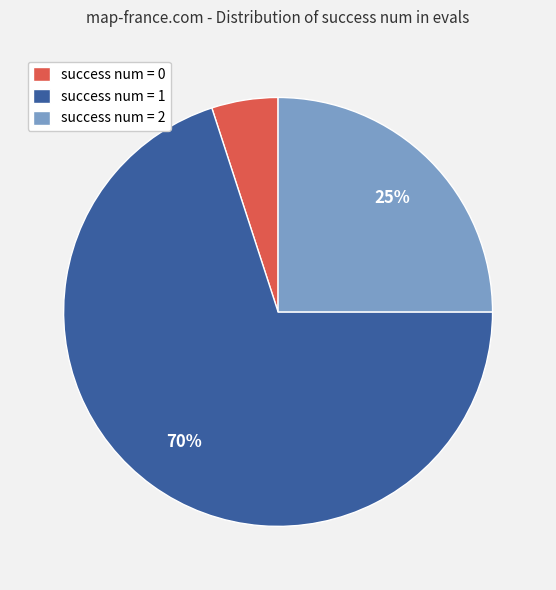

To the nearest percent, what percentage of the pie is success num = 1?

70%